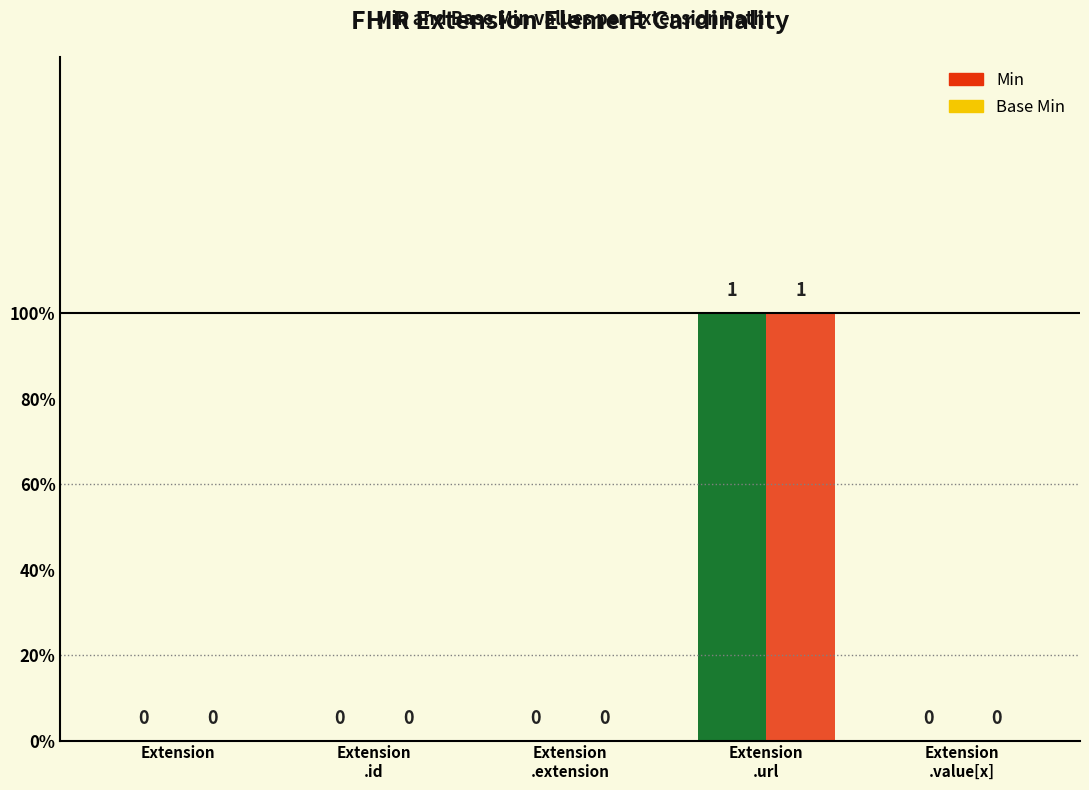

What is the sum of all Min values?

1